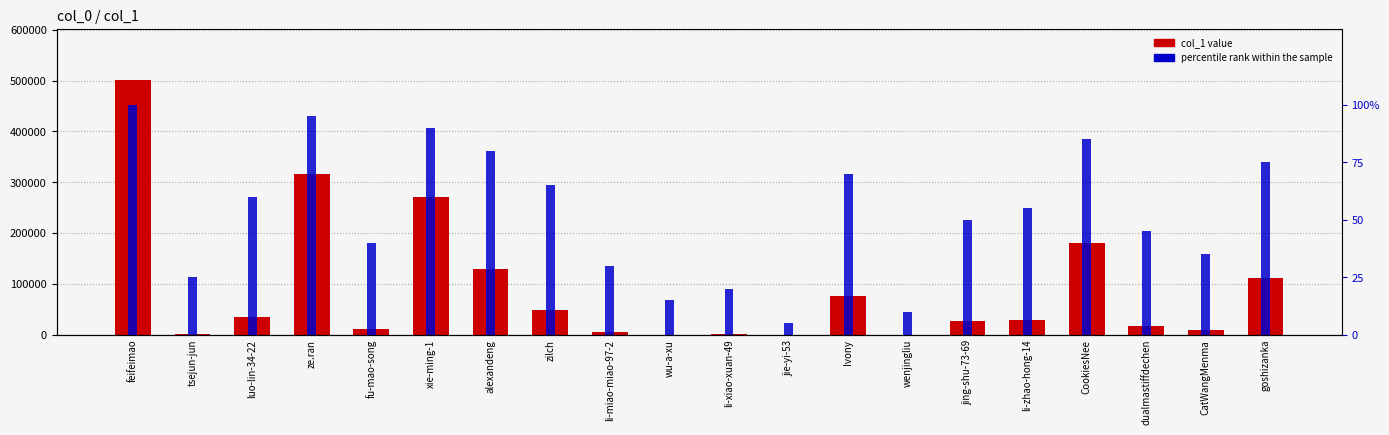

Reading left to right, list all the values displayed in this chart.

col_1: 501389	1217	35238	317072	10693	270483	128568	48092	5448	228	671	35	75454	150	27042	28134	179983	17052	8925	111255
percentile rank within the sample: 100	25	60	95	40	90	80	65	30	15	20	5	70	10	50	55	85	45	35	75